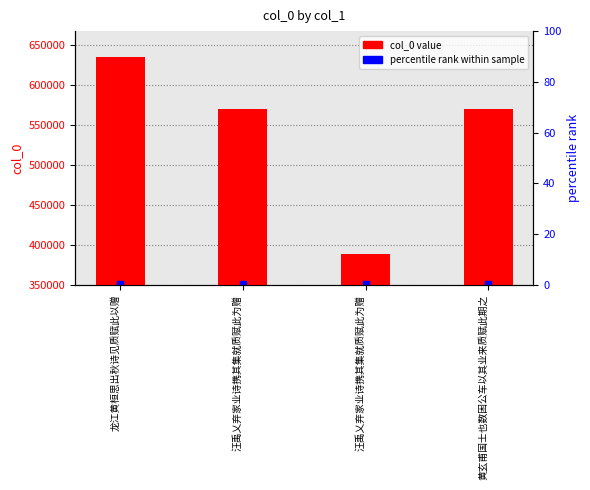

Between 汪禹乂弃家业诗携其集就质赋此为赠 and 汪禹乂弃家业诗携其集就质赋此为赠, which is larger?

汪禹乂弃家业诗携其集就质赋此为赠